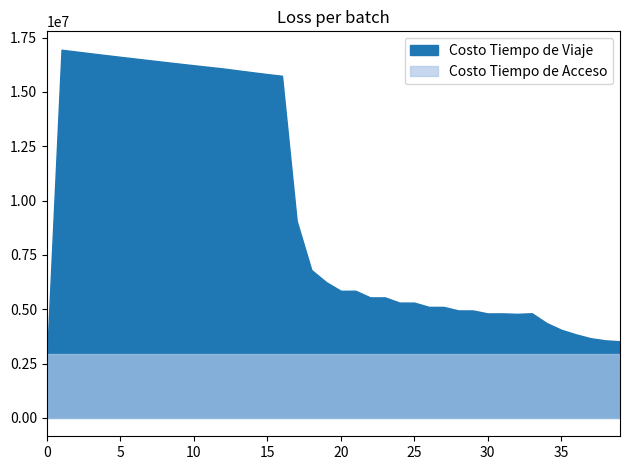

Is the value of Costo Tiempo de Acceso at 25 greater than the value of Costo Tiempo de Viaje at 36?

No